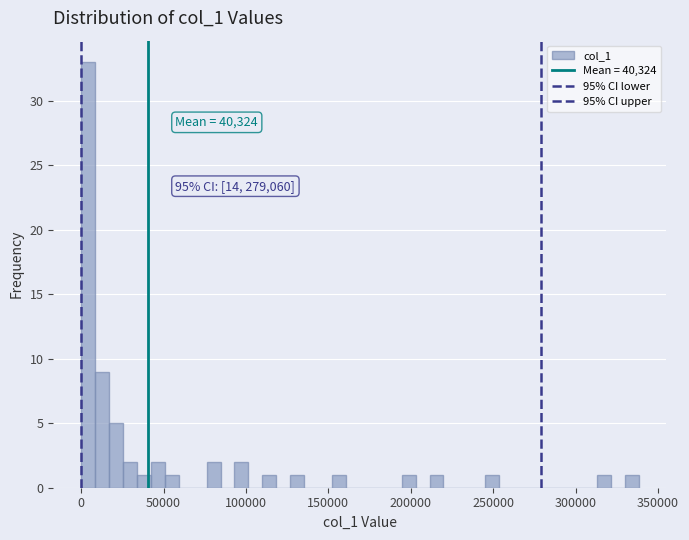

Around what value on the x-axis is the tallest bar? Give the approximate position of its centre, as read against the axis.

5000